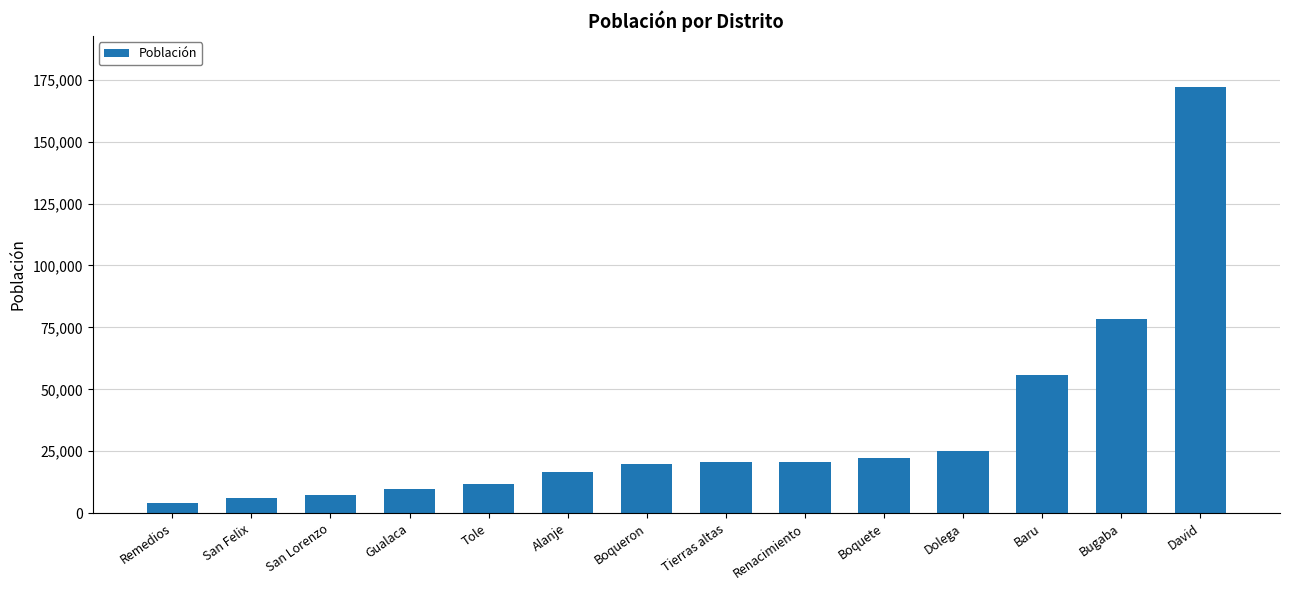

What is the approximate value at Renacimiento?

20524